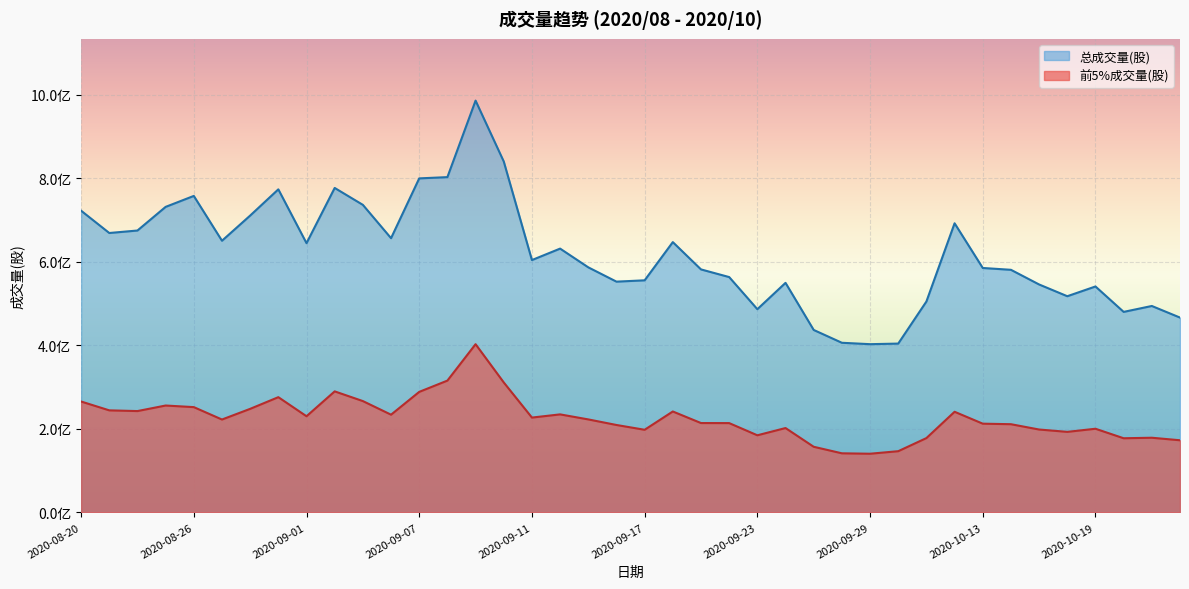

Which series has the largest range (max minus min)?

总成交量(股)